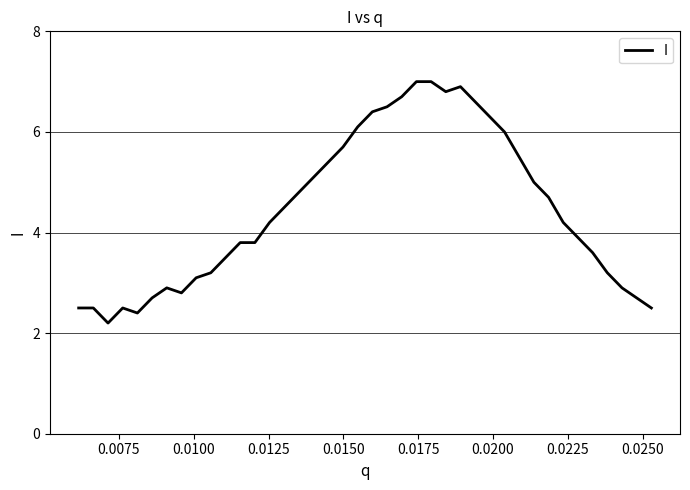

Count the number of values greater than 4.

21